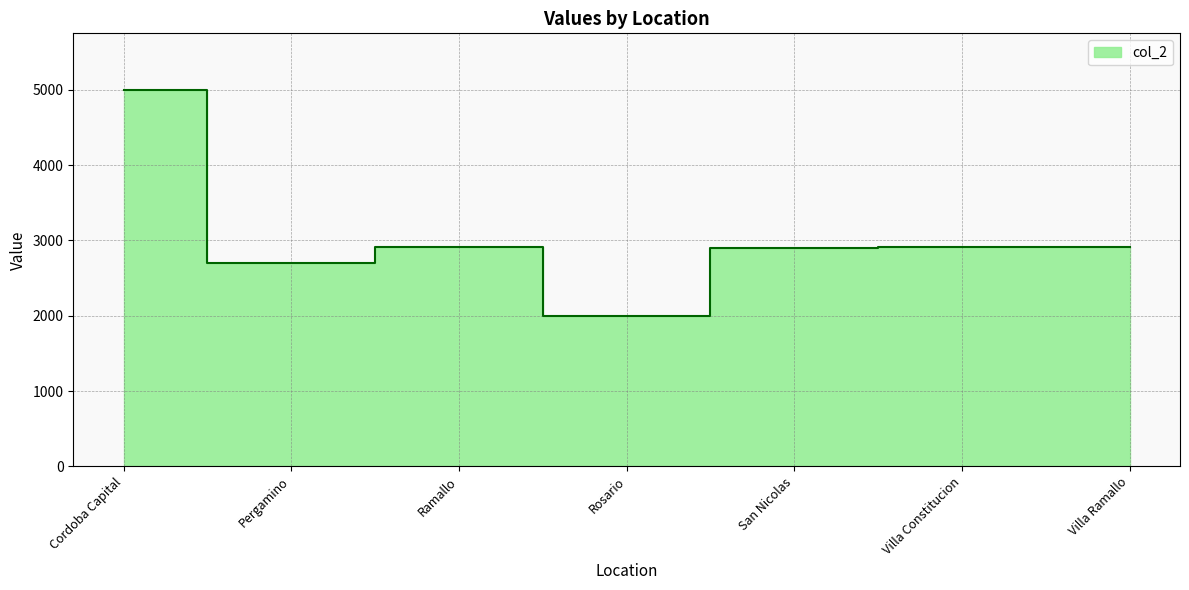

What is the sum of the values at Rosario and Ramallo?

4915